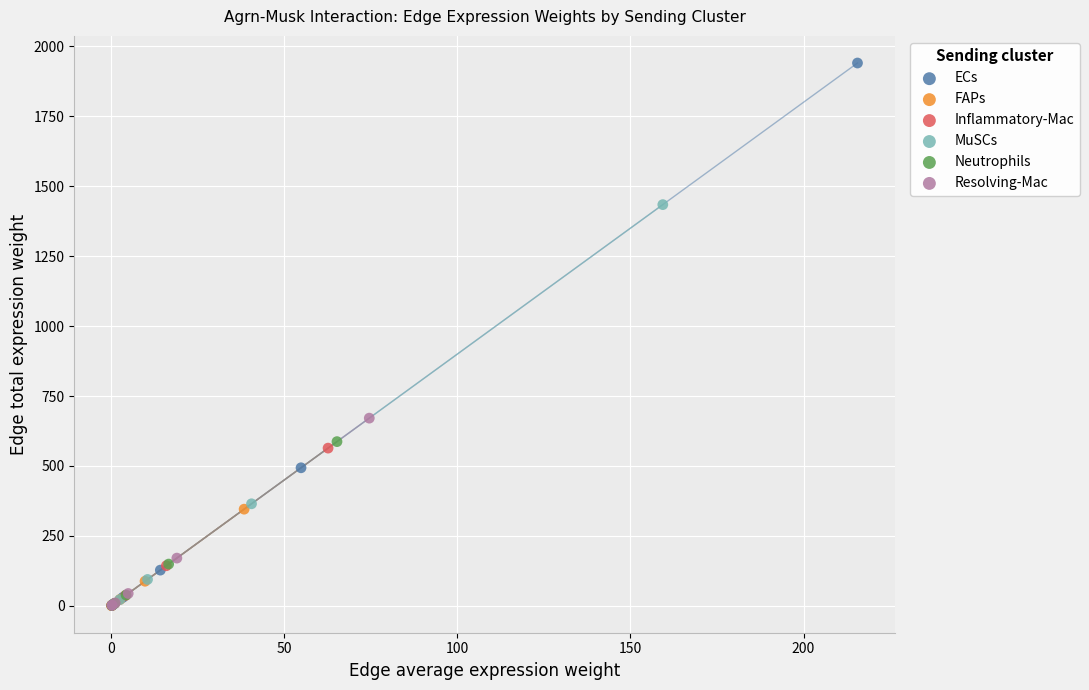

Which series reaches the maximum Y coordinate?

ECs